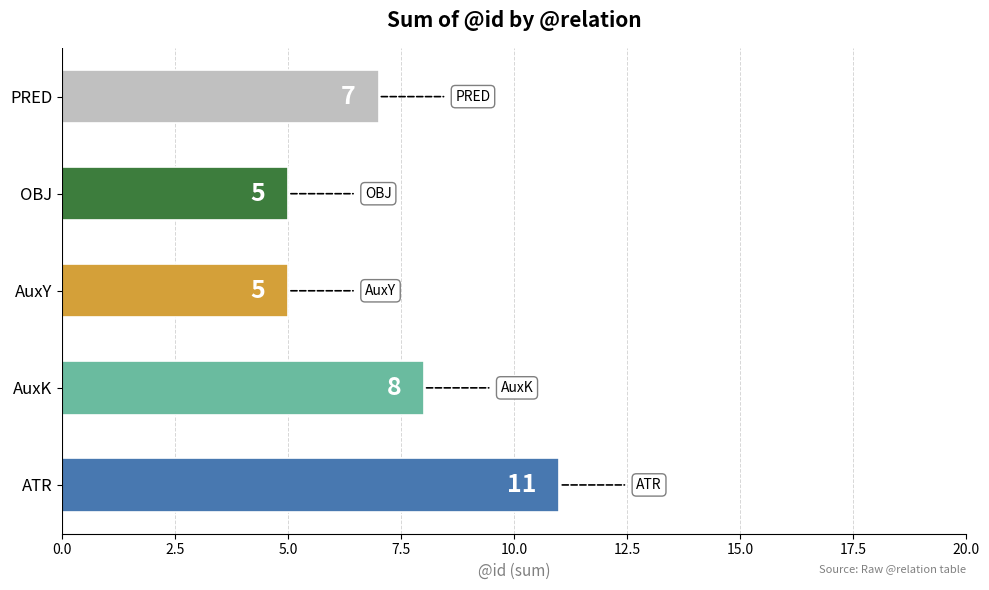

Between AuxK and AuxY, which is larger?

AuxK